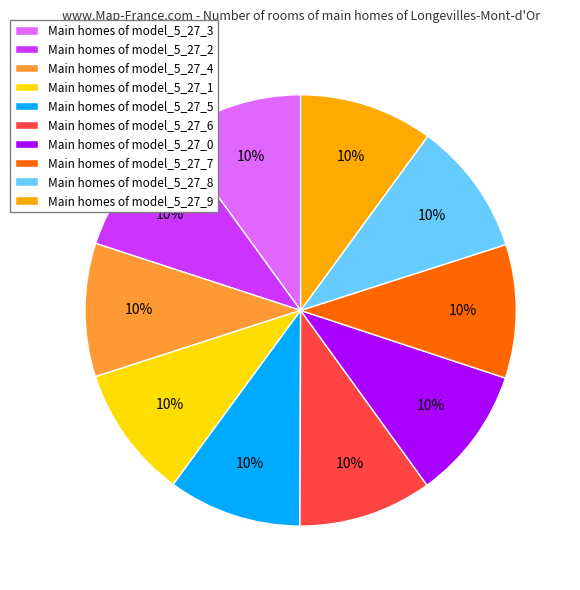

Is the sum of Main homes of model_5_27_9 and Main homes of model_5_27_8 greater than half?

No